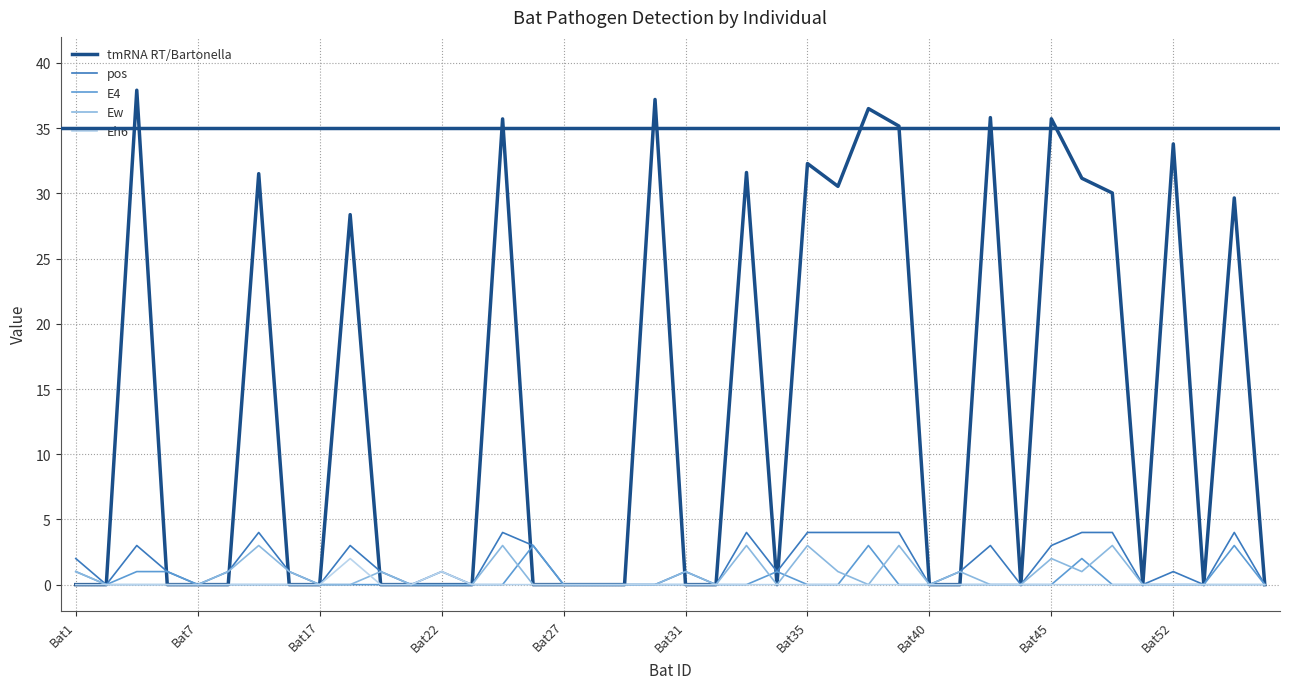

What is the maximum value for E4?

3.0